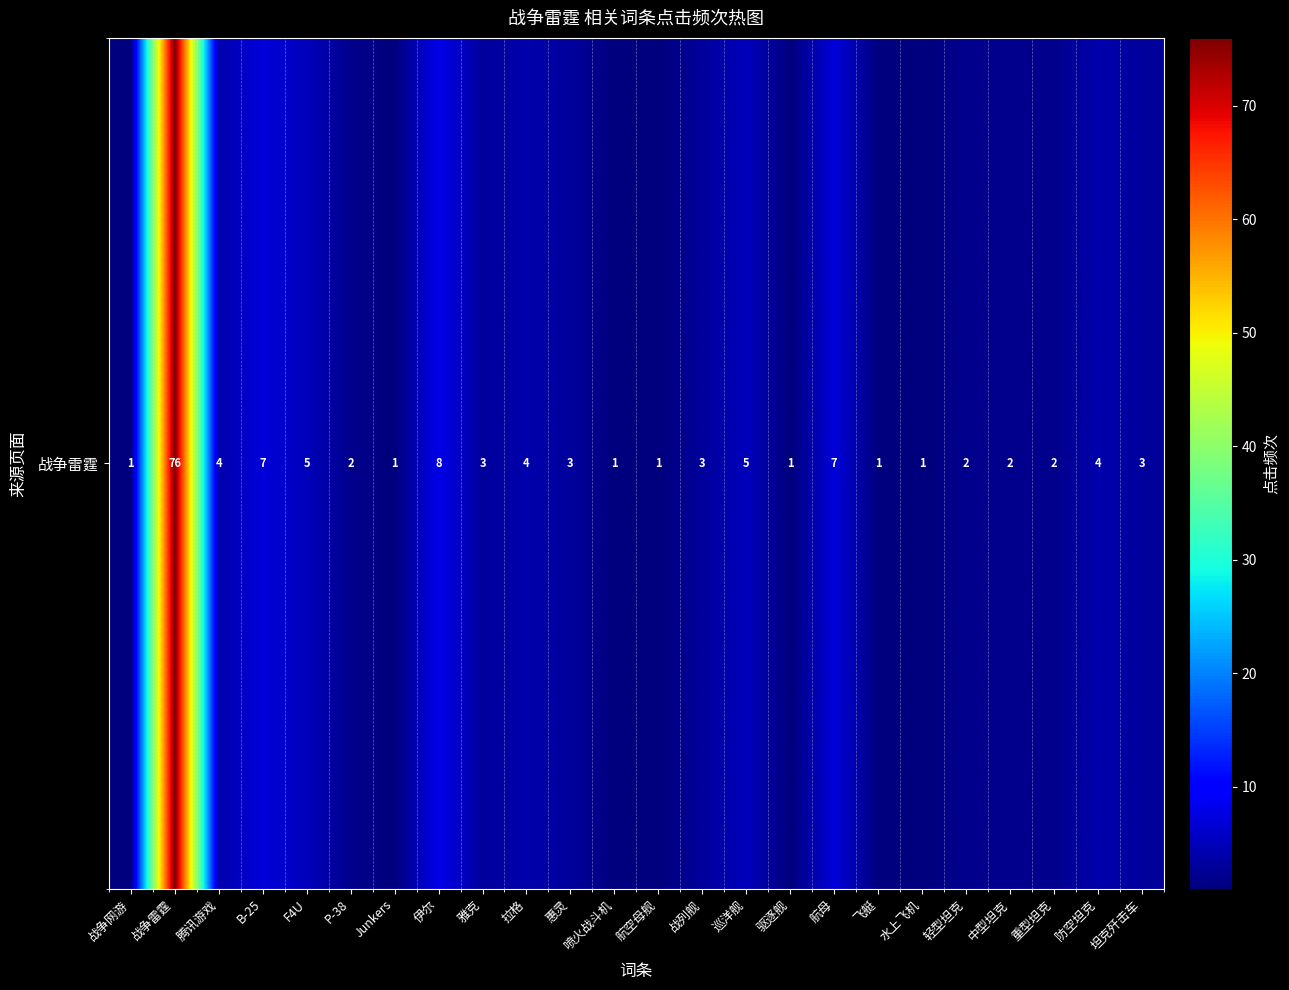

What is the sum of the values at Junkers and 水上飞机?

2